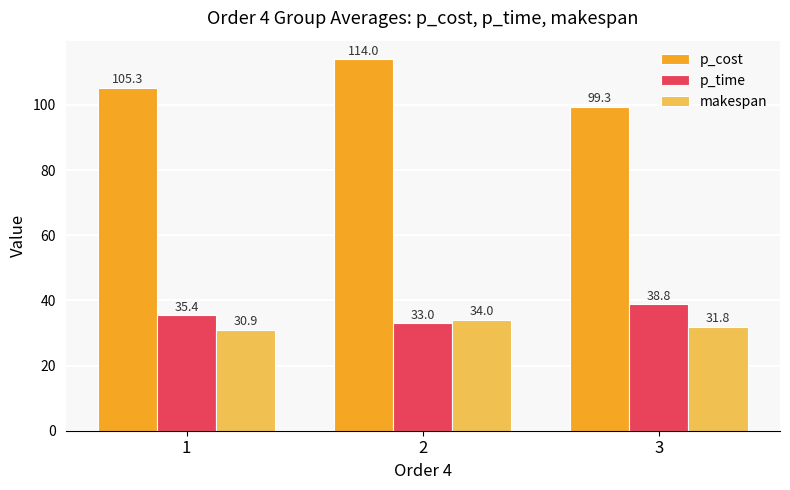

What is the smallest value displayed?

30.9